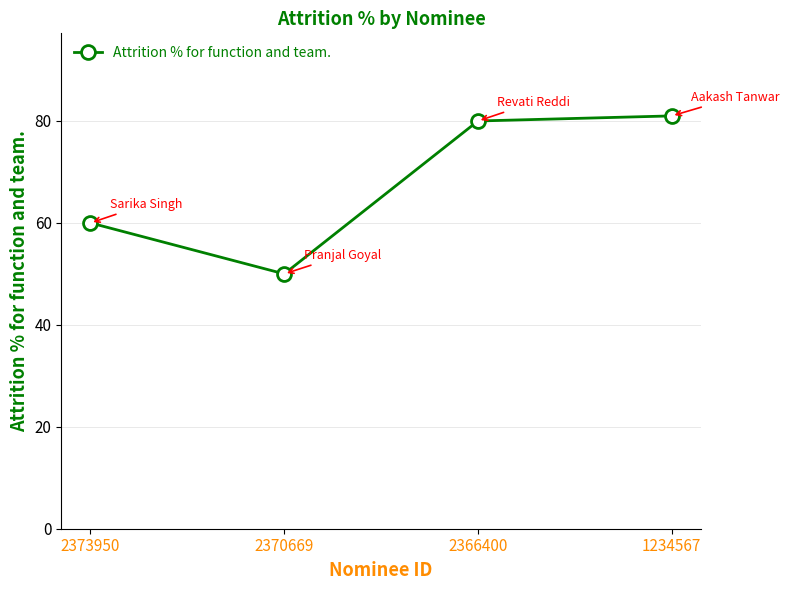

True or false: there are more than 0 points higher than both neighbors.

False